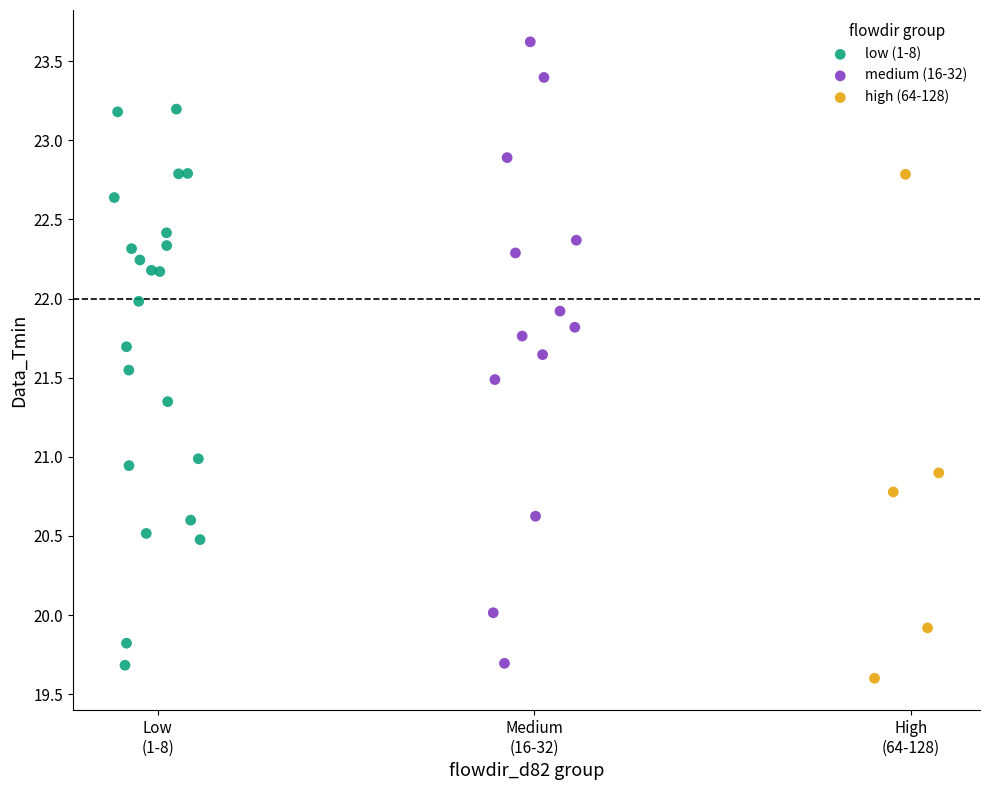

Which series has the widest spread of Y values?

medium (16-32)